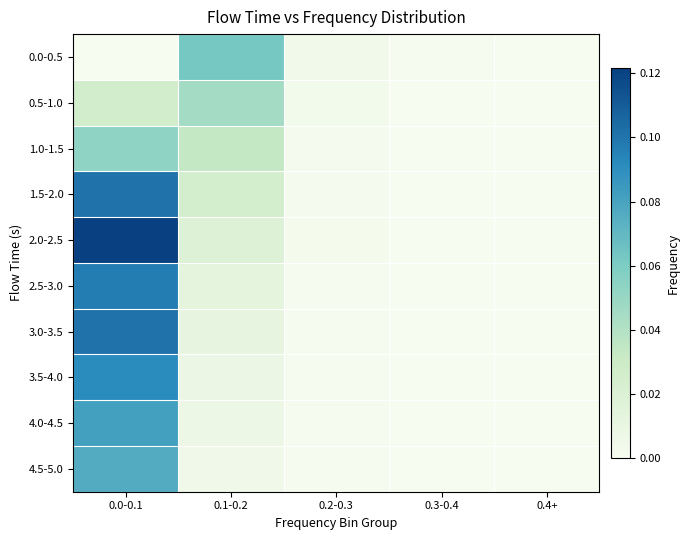

At which category is the sum across all series the highest?

0.0-0.1